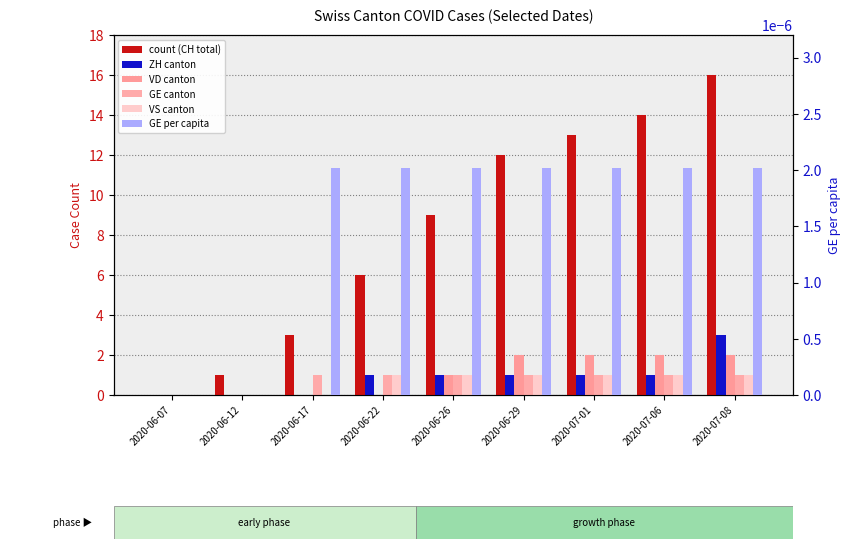

Does the chart contain stacked bars?

No